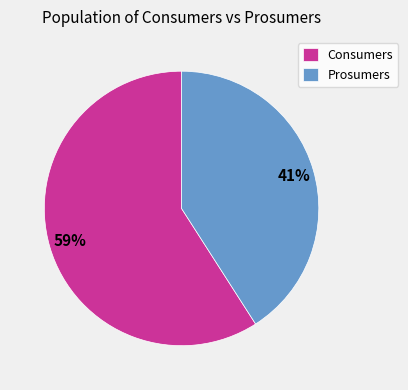

To the nearest percent, what is the combined percentage of Consumers and Prosumers?

100%